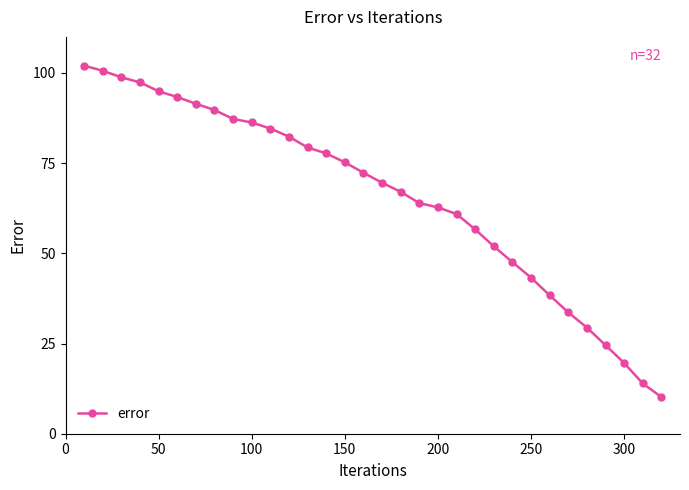

What is the minimum value shown in the chart?

10.2